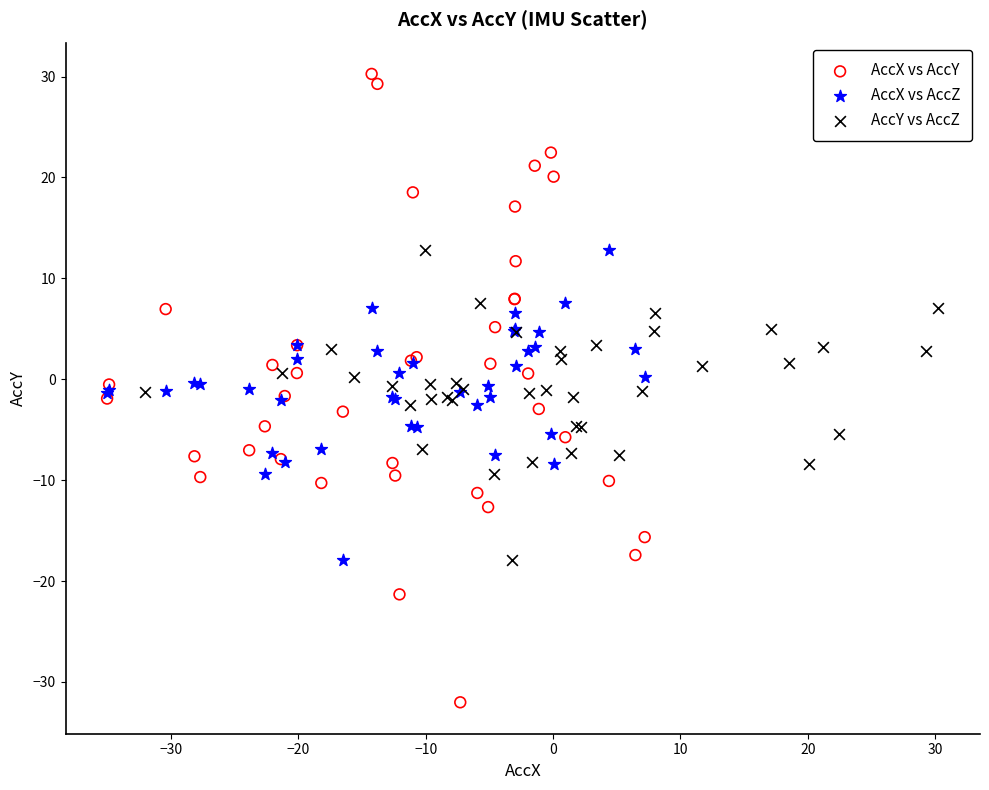

Which series has the widest spread of Y values?

AccX vs AccY